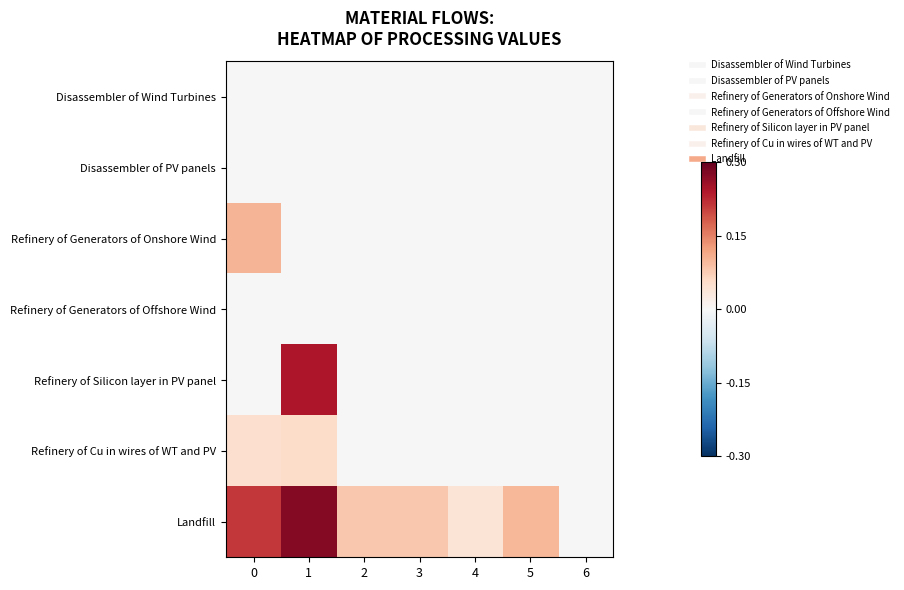

Reading left to right, list all the values displayed in this chart.

Disassembler of Wind Turbines: 0=0.0	1=0.0	2=0.0	3=0.0	4=0.0	5=0.0	6=0.0
Disassembler of PV panels: 0=0.0	1=0.0	2=0.0	3=0.0	4=0.0	5=0.0	6=0.0
Refinery of Generators of Onshore Wind: 0=0.1	1=0.0	2=0.0	3=0.0	4=0.0	5=0.0	6=0.0
Refinery of Generators of Offshore Wind: 0=0.0	1=0.0	2=0.0	3=0.0	4=0.0	5=0.0	6=0.0
Refinery of Silicon layer in PV panel: 0=0.0	1=0.2	2=0.0	3=0.0	4=0.0	5=0.0	6=0.0
Refinery of Cu in wires of WT and PV: 0=0.1	1=0.1	2=0.0	3=0.0	4=0.0	5=0.0	6=0.0
Landfill: 0=0.2	1=0.3	2=0.1	3=0.1	4=0.0	5=0.1	6=0.0